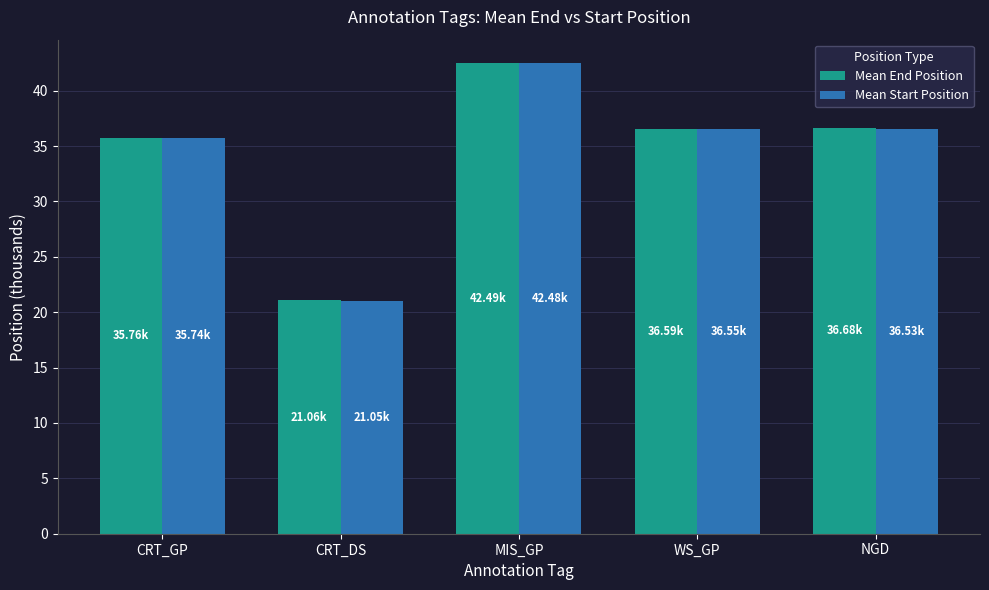

What is the difference between the maximum and minimum values in the Mean Start Position series?

21.4